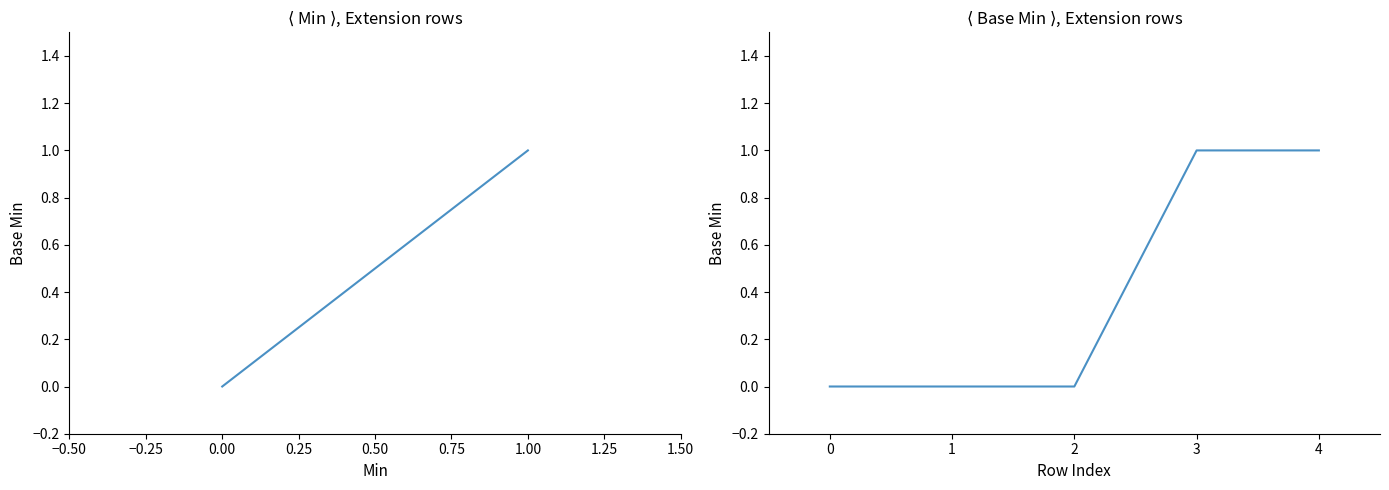

The value at 4 is 2. True or false?

False